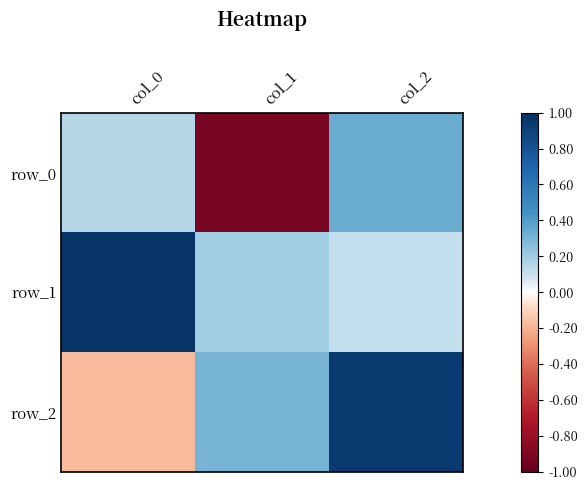

List the labels in order of row_1 value, largest first.

col_0, col_1, col_2